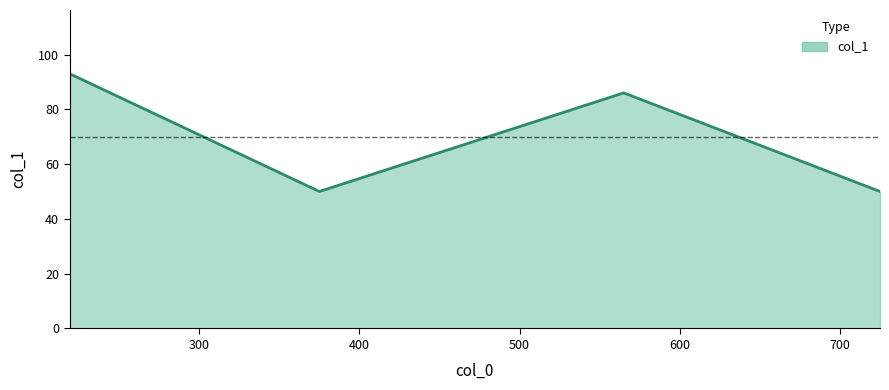

Reading left to right, extract all data points from this chart.

93	50	86	50